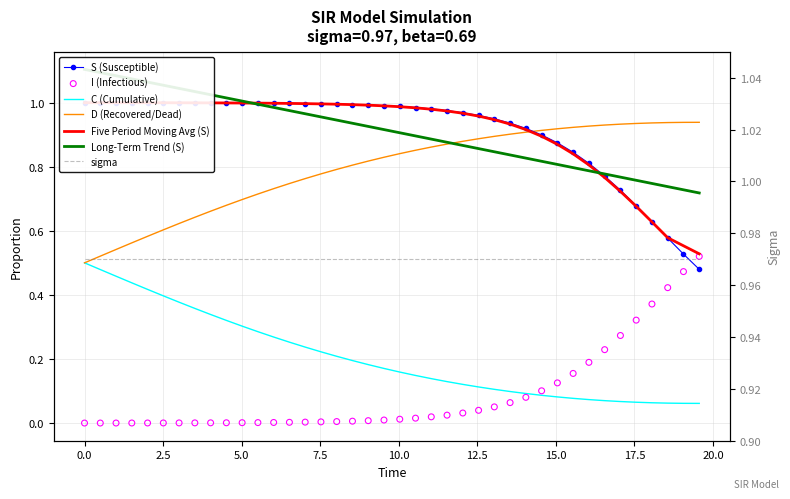

At how many categories does at least one series exceed 1?

11